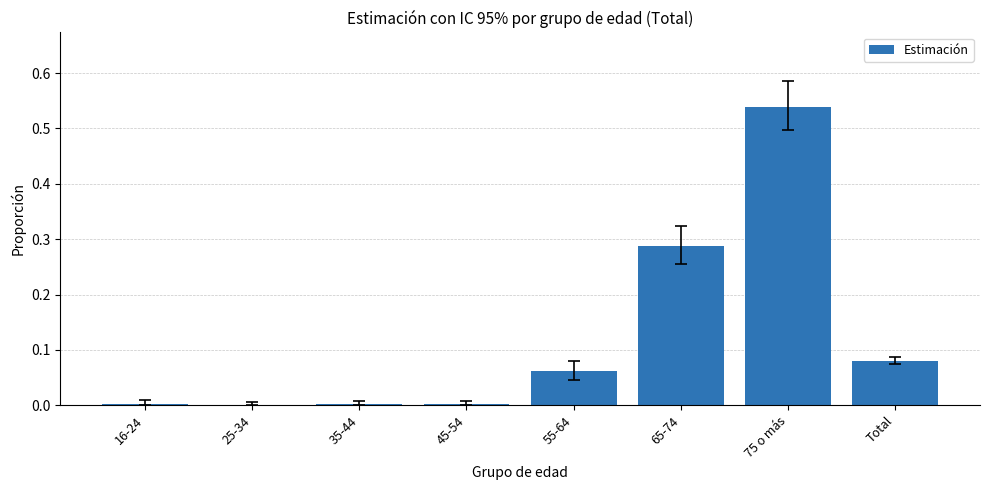

Are the bars horizontal?

No